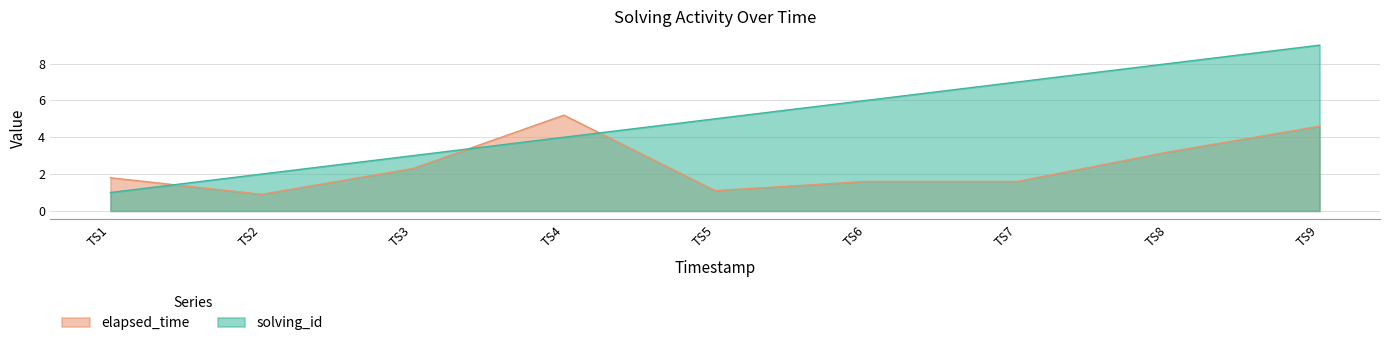

Which category has the lowest value across all series?

TS2